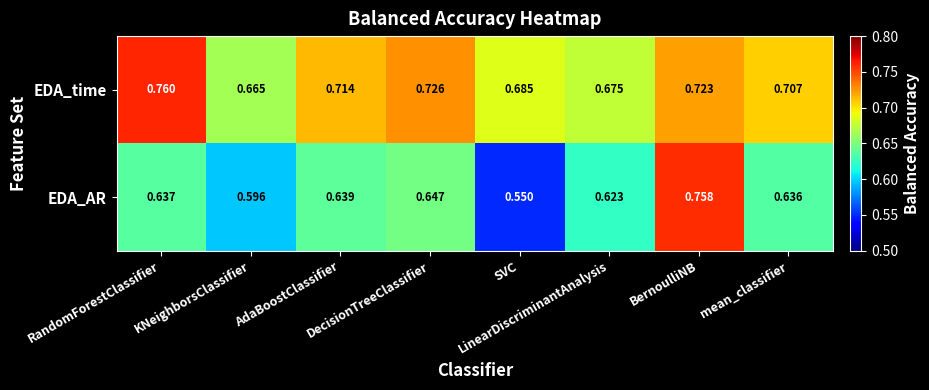

Which series has the largest range (max minus min)?

EDA_AR